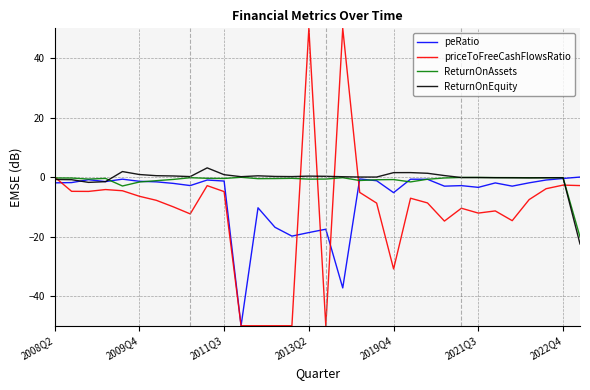

What is the minimum value shown in the chart?

-50.0